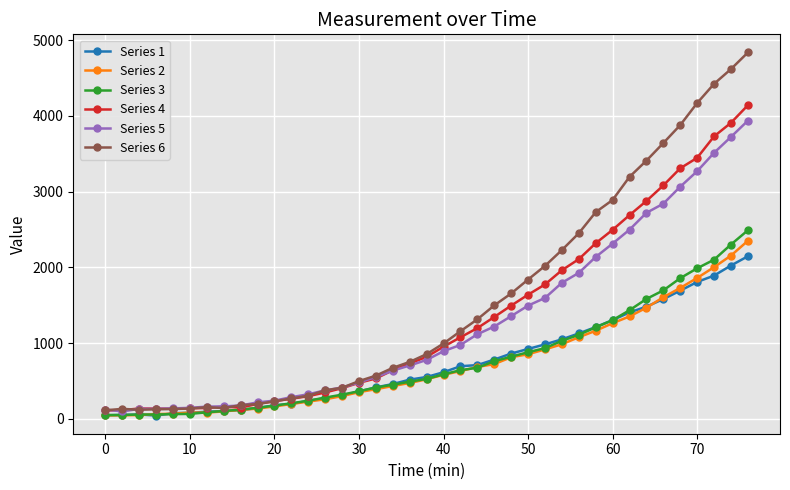

What is the lowest value of the Series 4 series?

112